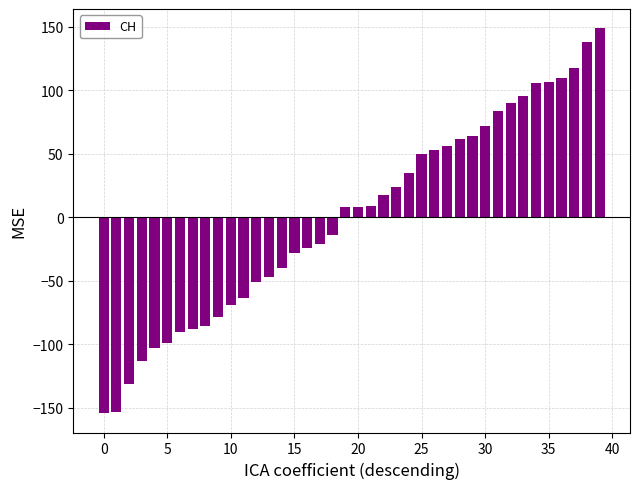

What is the difference between the maximum and minimum values?

303.0